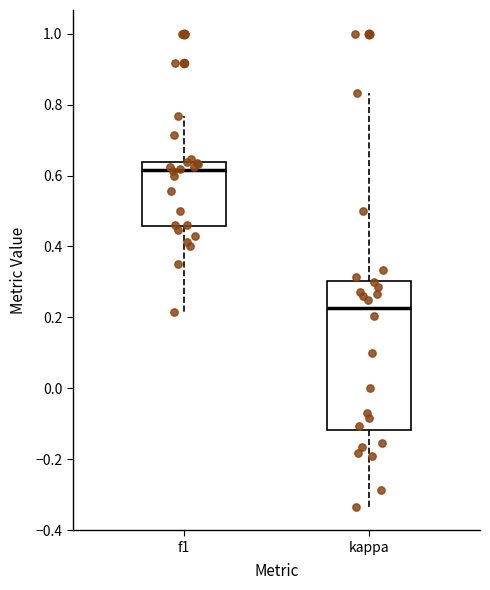

Which box's median line is the lowest?

kappa